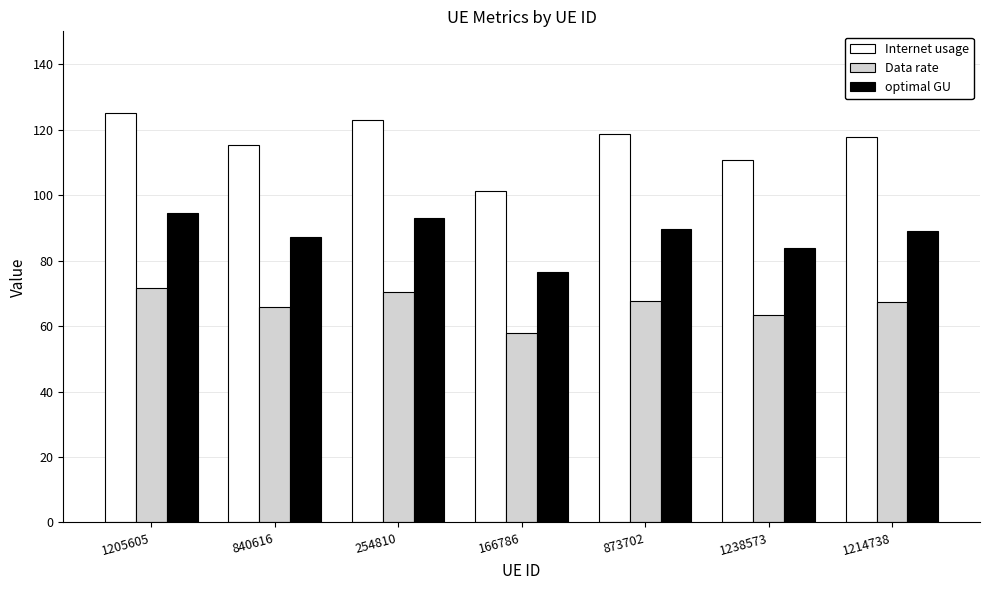

Where does the optimal GU series first go above 89?

1205605